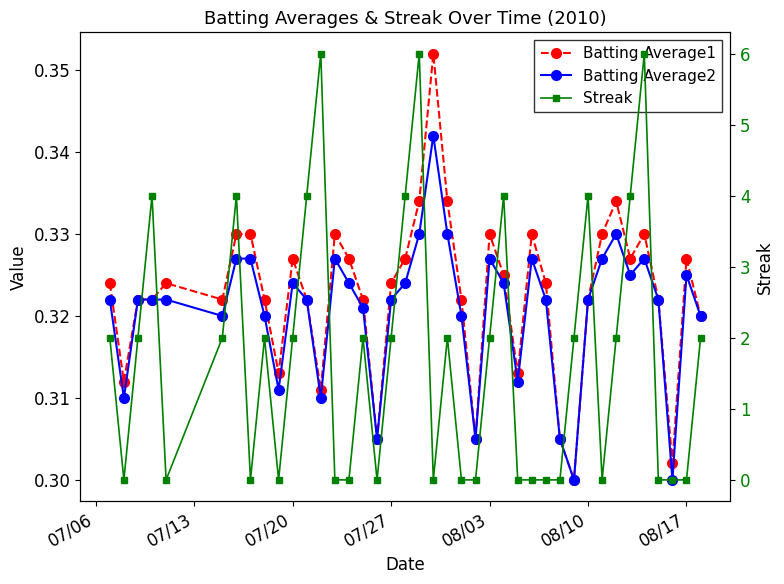

Count the Batting Average2 values in the range 0 to 1.

40